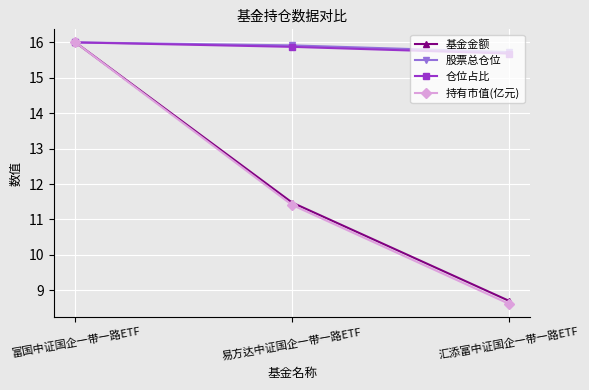

The value of 仓位占比 at 汇添富中证国企一带一路ETF is 3.2. True or false?

False